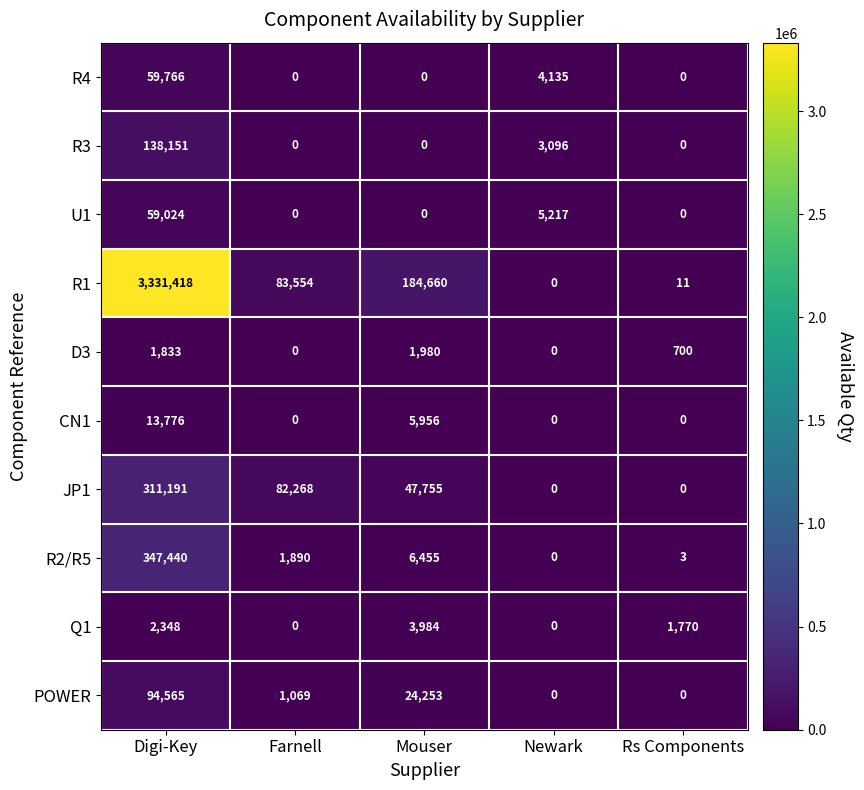

How many values in R1 are above zero?

4